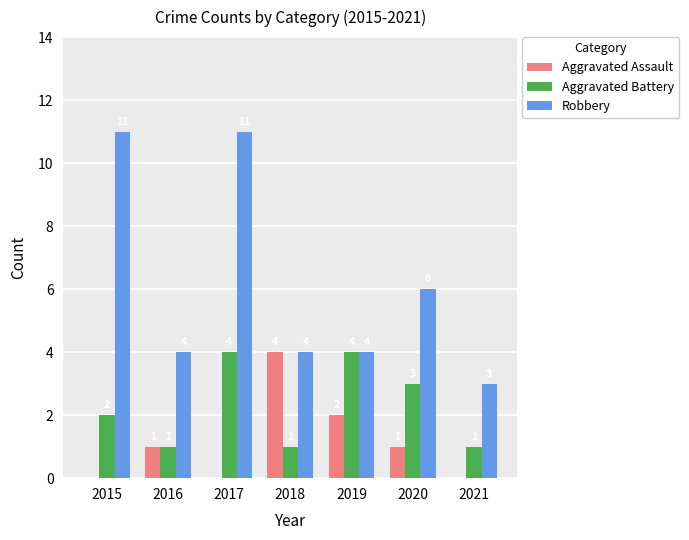

What value does the Robbery series have at 2021?

3